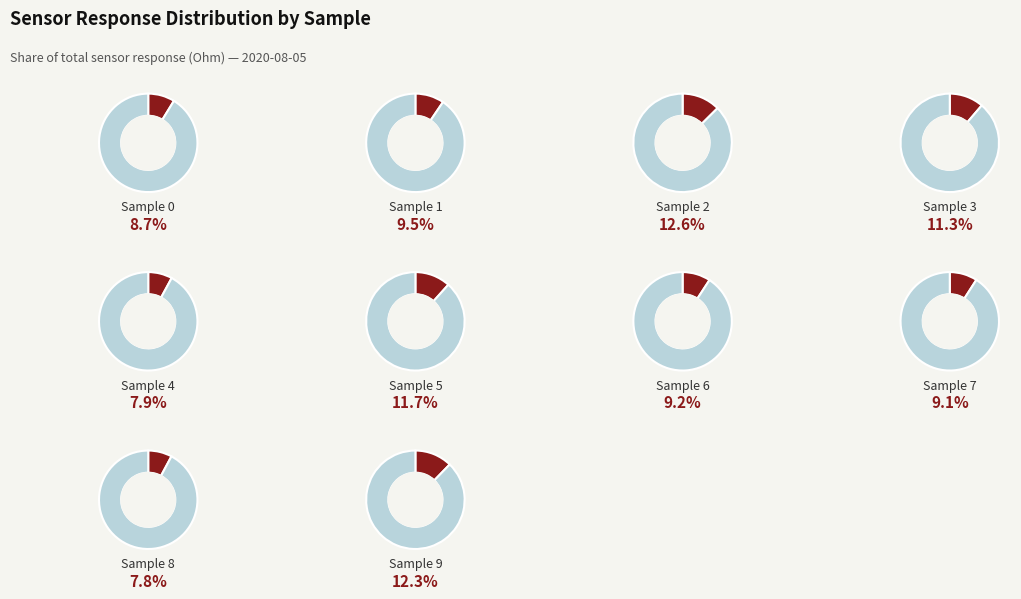

Is the sum of 4 and 8 greater than half?

No